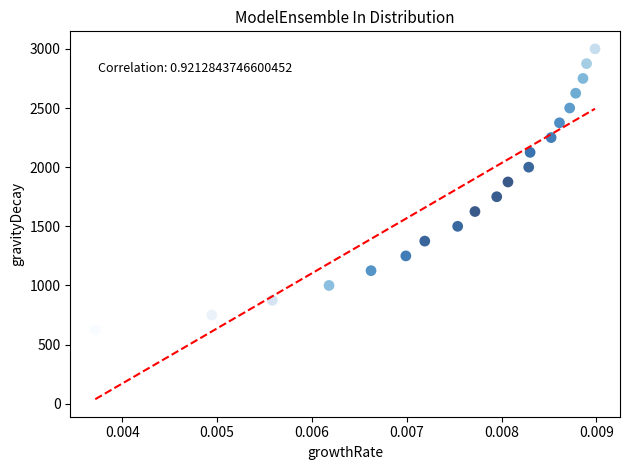

What is the range of Y values (max minus min)?

2375.2